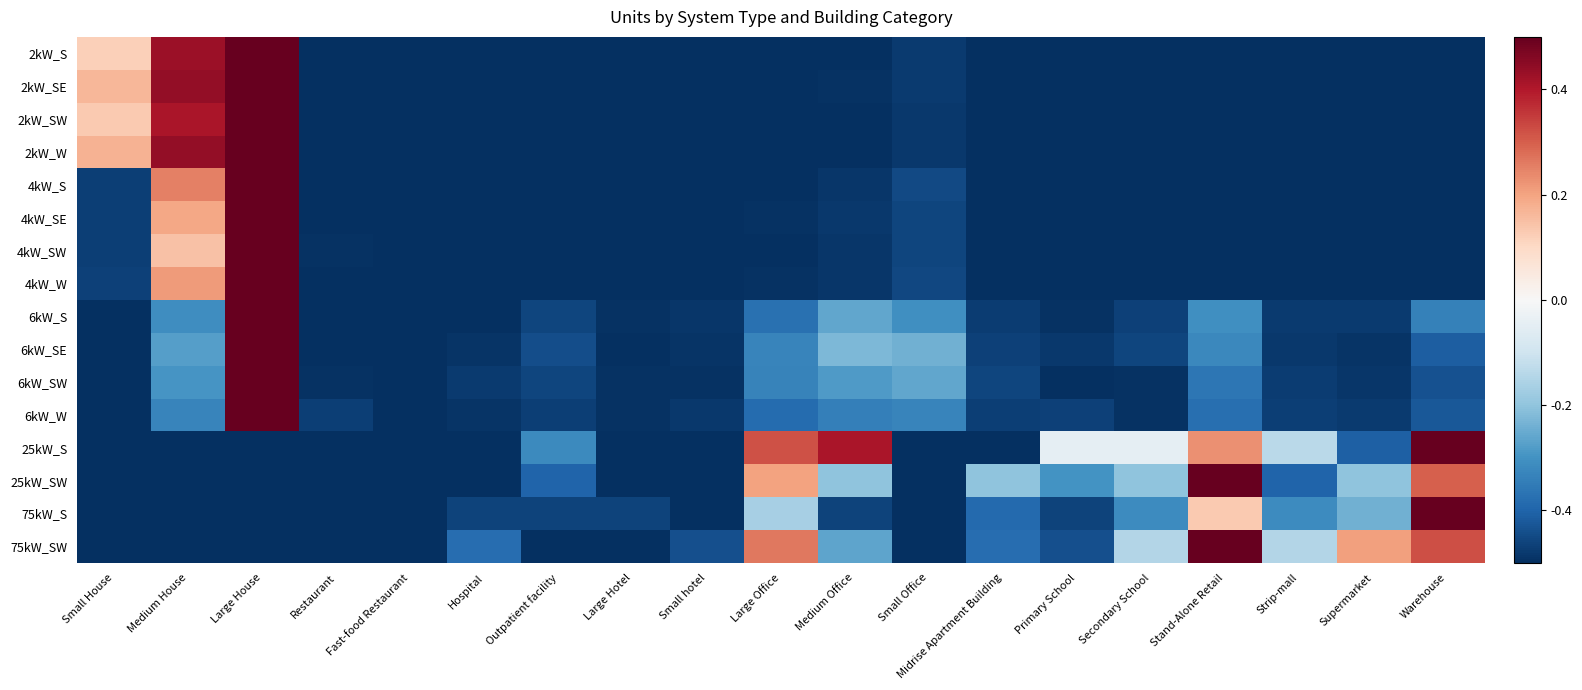

At which category does the chart reach its minimum across all series?

Hospital